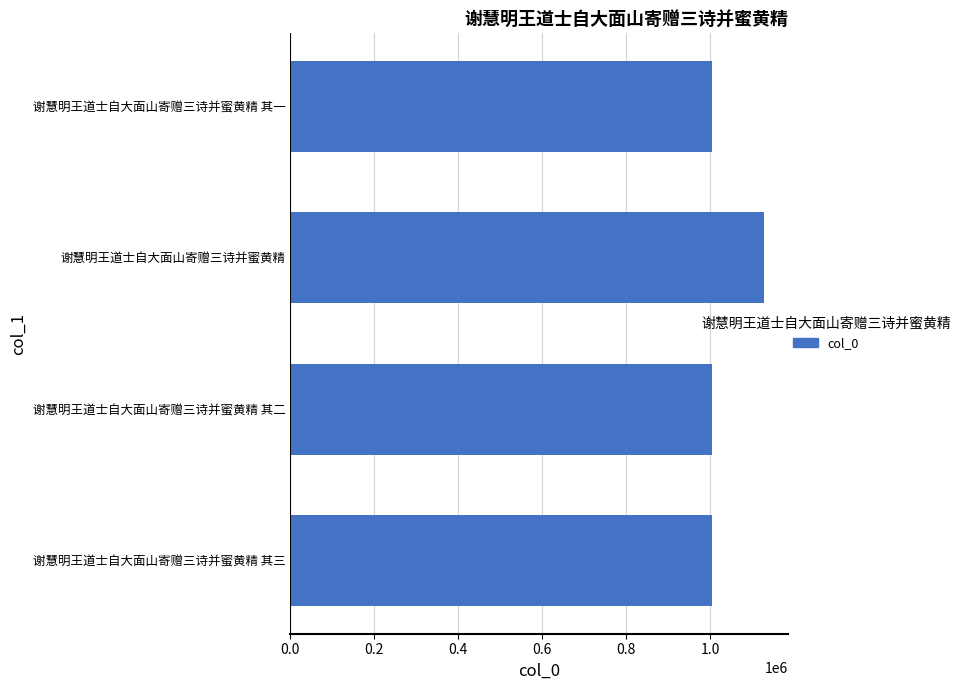

Approximately how many times larger is the value at 谢慧明王道士自大面山寄赠三诗并蜜黄精 compared to 谢慧明王道士自大面山寄赠三诗并蜜黄精 其一?

1.1